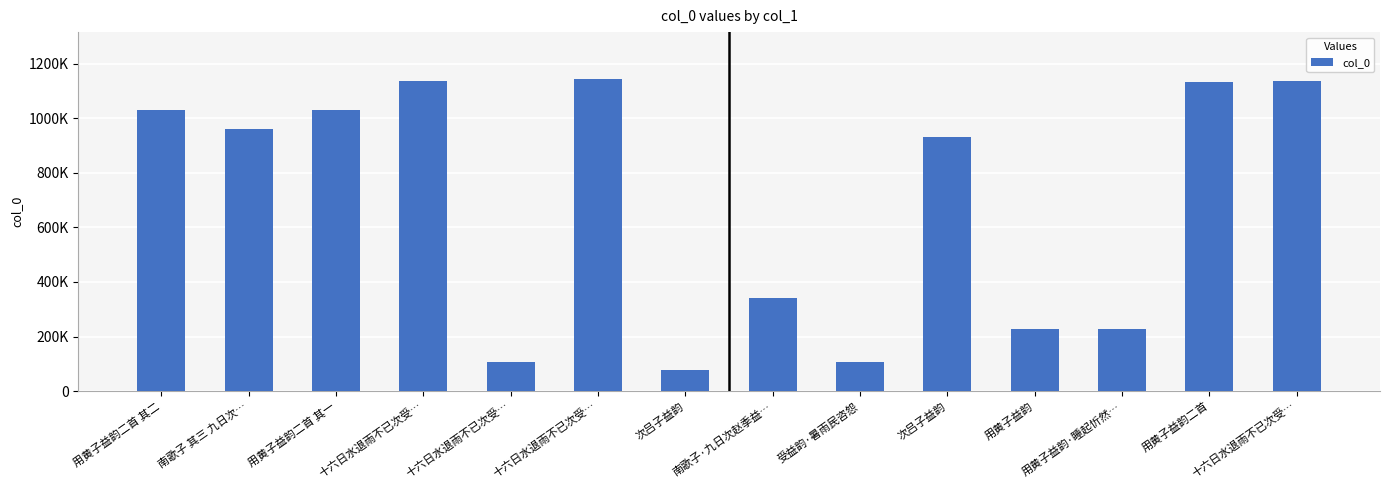

List the labels in order of value, smallest first.

次吕子益韵, 十六日水退雨不已次受…, 受益韵·暑雨民咨怨, 用黄子益韵, 用黄子益韵·睡起忻然…, 南歌子·九日次赵季益…, 次吕子益韵, 南歌子 其三 九日次…, 用黄子益韵二首 其二, 用黄子益韵二首 其一, 用黄子益韵二首, 十六日水退雨不已次受…, 十六日水退雨不已次受…, 十六日水退雨不已次受…